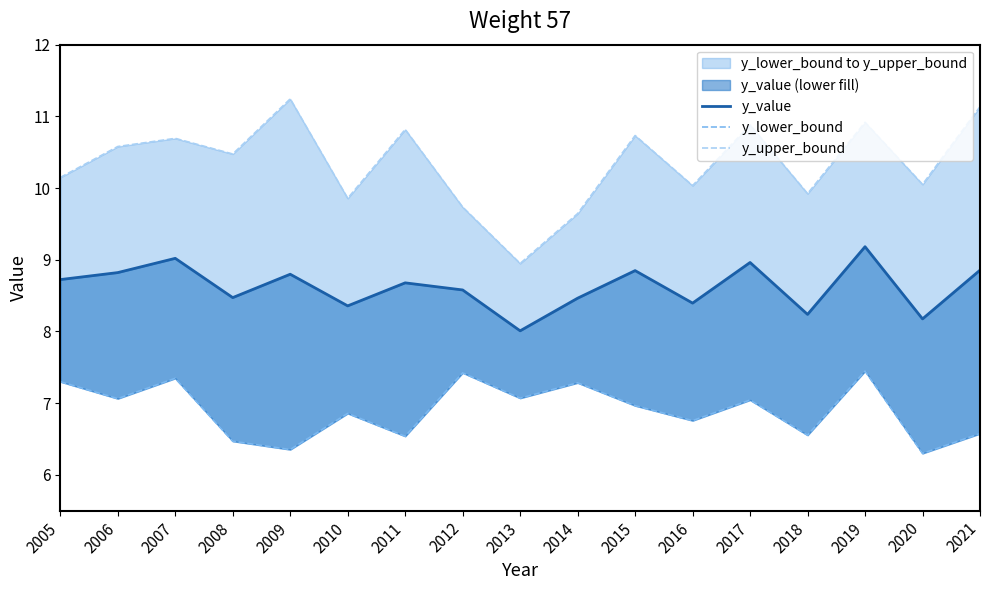

Reading right to left, extract all data points from this chart.

y_value: 2021=8.9	2020=8.2	2019=9.2	2018=8.2	2017=9.0	2016=8.4	2015=8.8	2014=8.5	2013=8.0	2012=8.6	2011=8.7	2010=8.4	2009=8.8	2008=8.5	2007=9.0	2006=8.8	2005=8.7
y_lower_bound: 2021=6.6	2020=6.3	2019=7.4	2018=6.6	2017=7.0	2016=6.8	2015=7.0	2014=7.3	2013=7.1	2012=7.4	2011=6.5	2010=6.9	2009=6.4	2008=6.5	2007=7.3	2006=7.1	2005=7.3
y_upper_bound: 2021=11.1	2020=10.1	2019=10.9	2018=9.9	2017=10.9	2016=10.0	2015=10.7	2014=9.6	2013=8.9	2012=9.7	2011=10.8	2010=9.9	2009=11.2	2008=10.5	2007=10.7	2006=10.6	2005=10.1